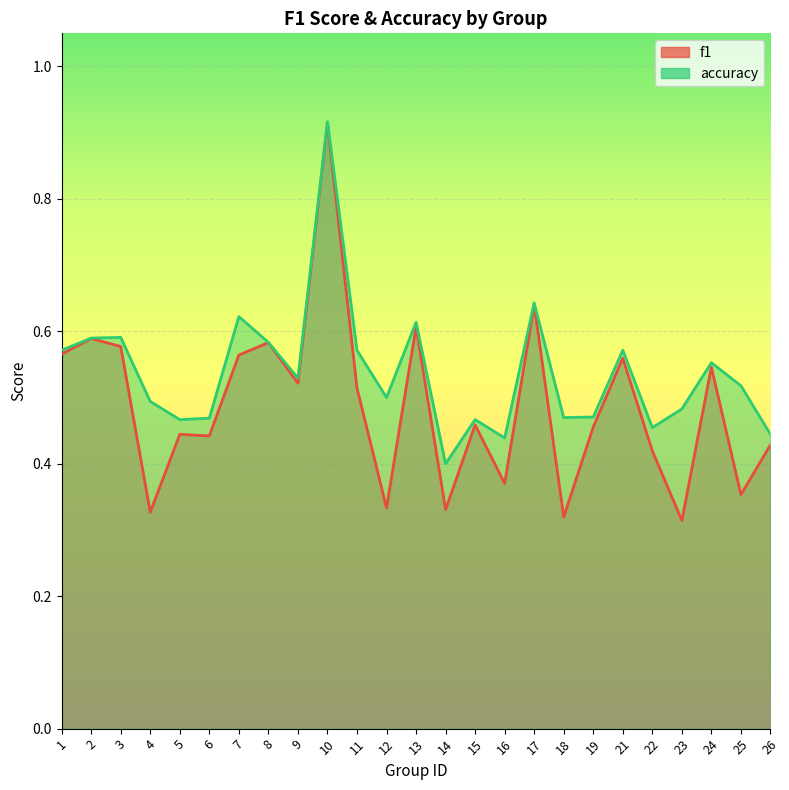

What is the sum of all accuracy values?

13.4